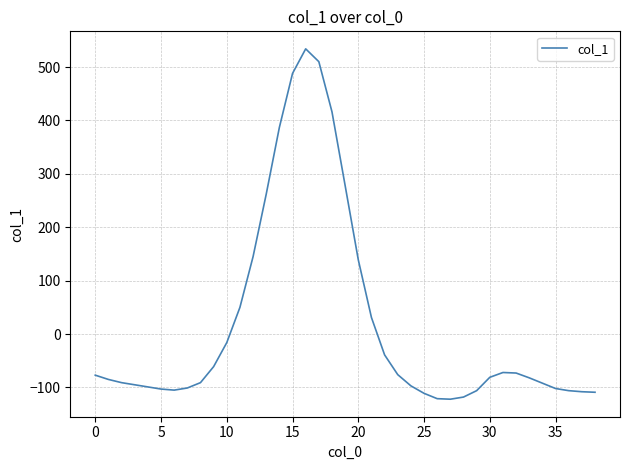

What is the greatest value displayed?

534